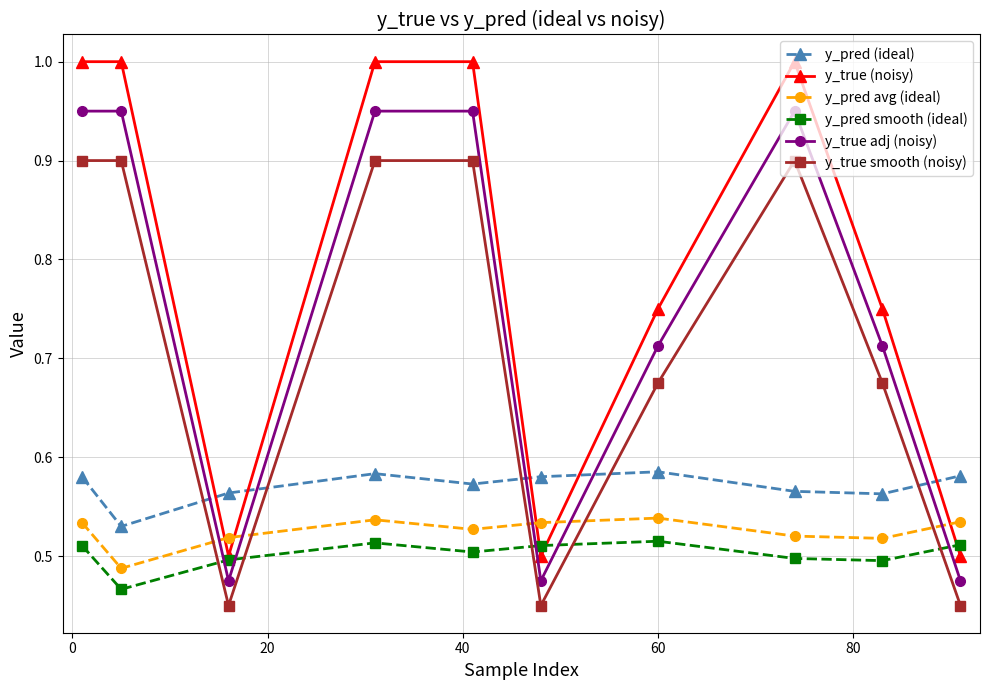

How many interior local valleys does the y_true smooth (noisy) series have?

2